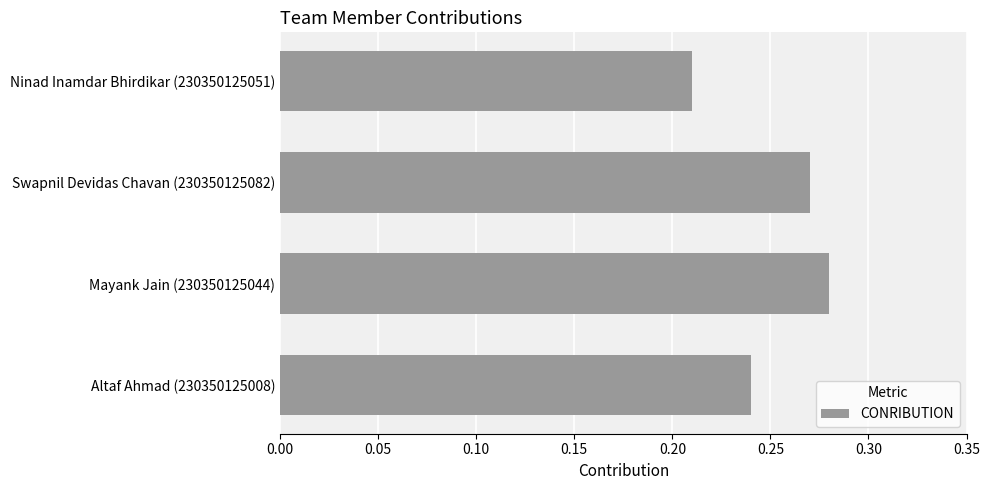

Does the chart contain stacked bars?

No